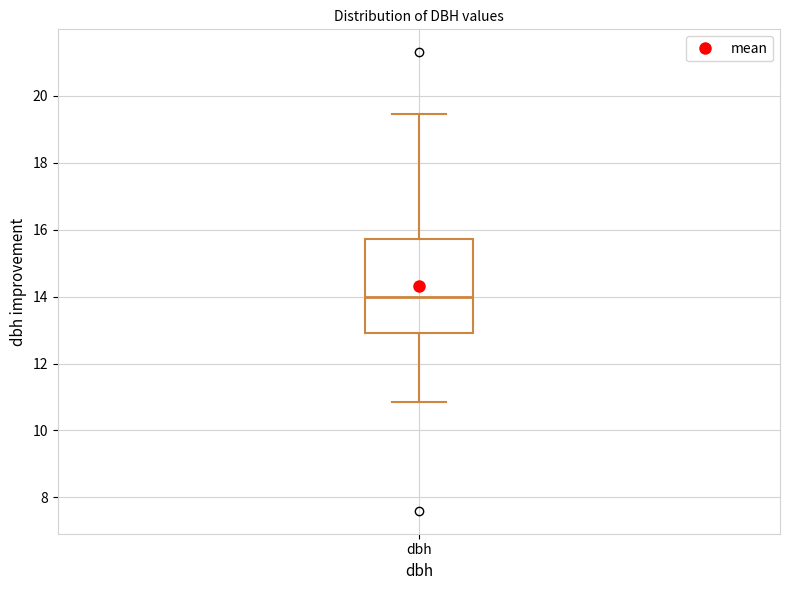

Read this box plot against the y-axis: the position of the median line, the range covered by the box, and the ends of both whiskers. The values are not printed on the chart, so give them approximately, as read against the axis.

median 14.0, box 13.0 to 15.8, whiskers 10.8 to 19.4